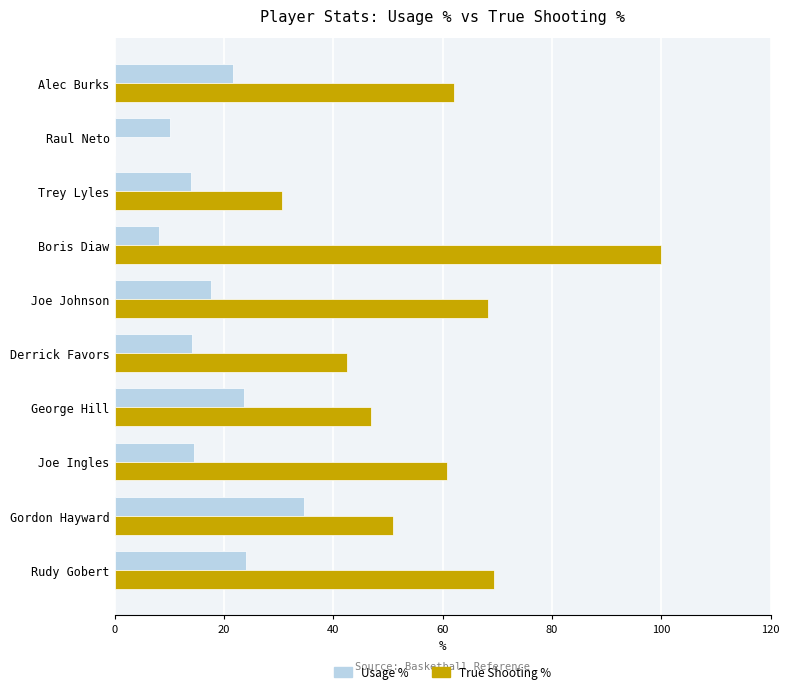

What is the maximum value for True Shooting %?

100.0